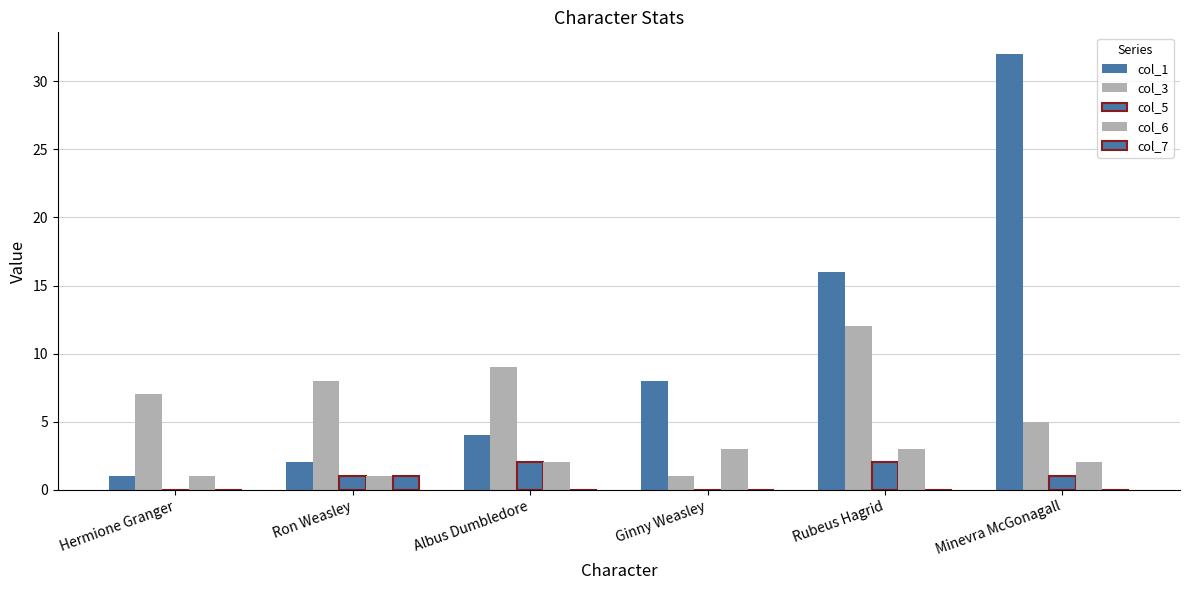

How many distinct data groups are displayed?

5